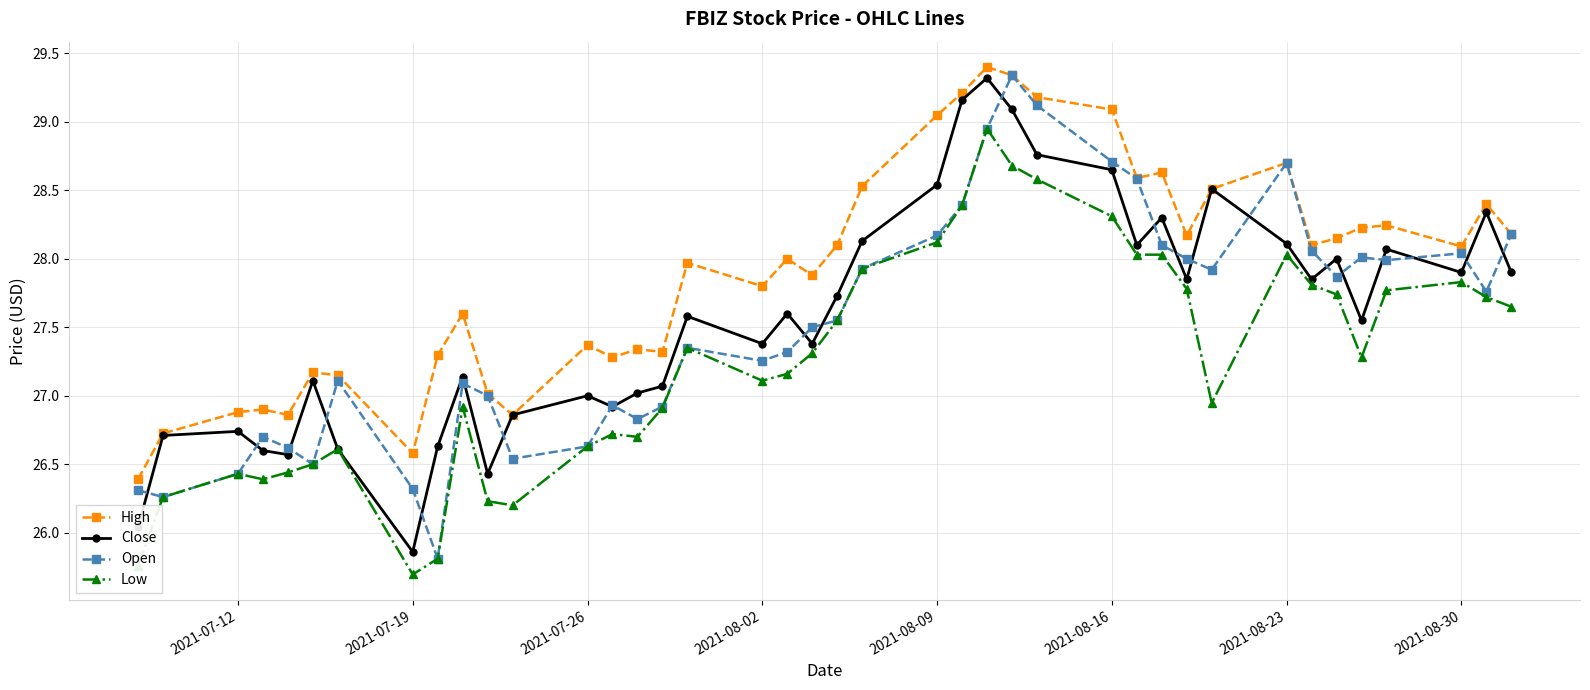

What is the smallest value displayed?

25.7